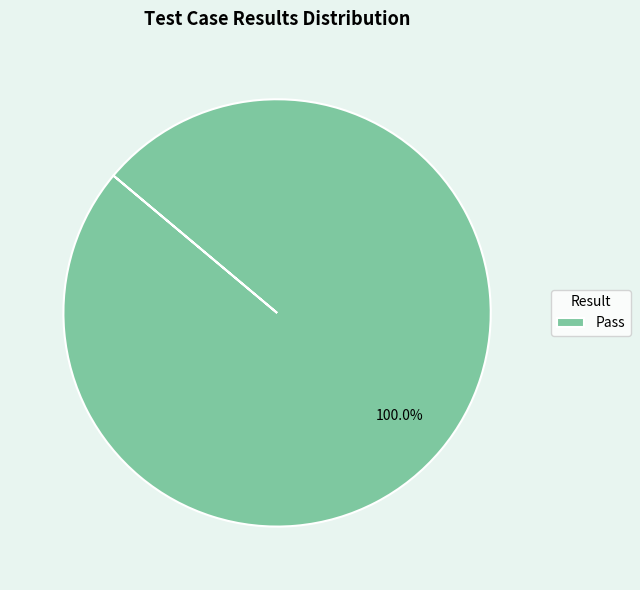

Which category accounts for the majority?

Pass